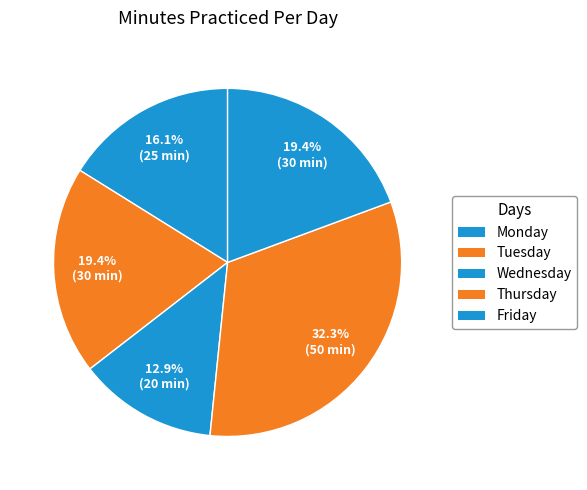

How many segments does this pie chart have?

5